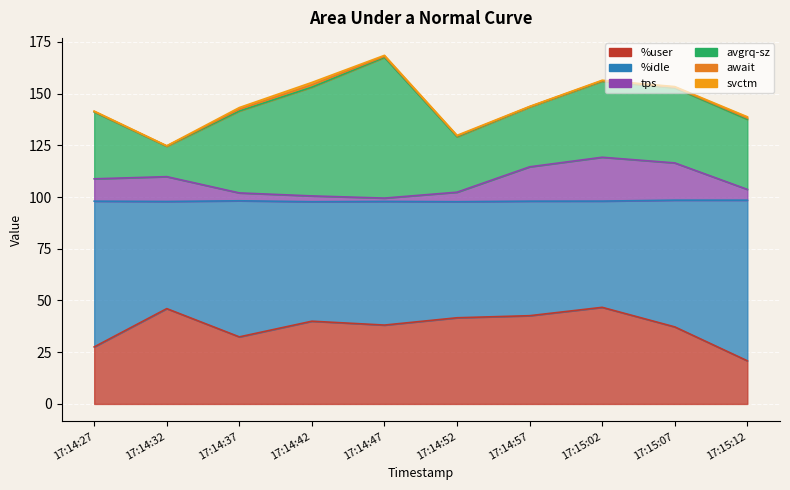

Reading right to left, extract all data points from this chart.

%user: 17:15:12=20.9	17:15:07=37.2	17:15:02=46.7	17:14:57=42.6	17:14:52=41.6	17:14:47=38.1	17:14:42=40.0	17:14:37=32.4	17:14:32=46.1	17:14:27=27.6
%idle: 17:15:12=77.6	17:15:07=61.2	17:15:02=51.3	17:14:57=55.4	17:14:52=56.1	17:14:47=59.8	17:14:42=57.8	17:14:37=65.8	17:14:32=51.8	17:14:27=70.4
tps: 17:15:12=5.2	17:15:07=18.0	17:15:02=21.2	17:14:57=16.6	17:14:52=4.6	17:14:47=1.6	17:14:42=2.8	17:14:37=3.8	17:14:32=12.0	17:14:27=10.8
avgrq-sz: 17:15:12=33.9	17:15:07=36.3	17:15:02=36.8	17:14:57=28.9	17:14:52=26.8	17:14:47=68.0	17:14:42=52.6	17:14:37=39.6	17:14:32=14.7	17:14:27=32.3
await: 17:15:12=0.6	17:15:07=0.3	17:15:02=0.2	17:14:57=0.1	17:14:52=0.3	17:14:47=0.5	17:14:42=1.1	17:14:37=0.8	17:14:32=0.1	17:14:27=0.2
svctm: 17:15:12=0.6	17:15:07=0.3	17:15:02=0.2	17:14:57=0.1	17:14:52=0.3	17:14:47=0.5	17:14:42=1.1	17:14:37=0.8	17:14:32=0.1	17:14:27=0.2